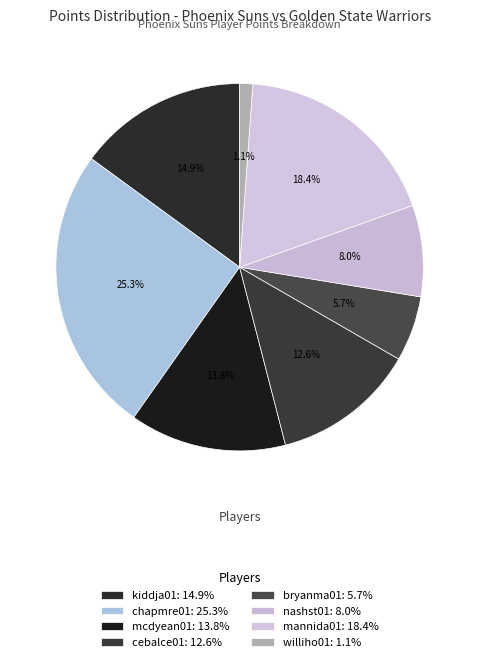

Combined, what portion of the pie is nashst01 and cebalce01?

20.7%